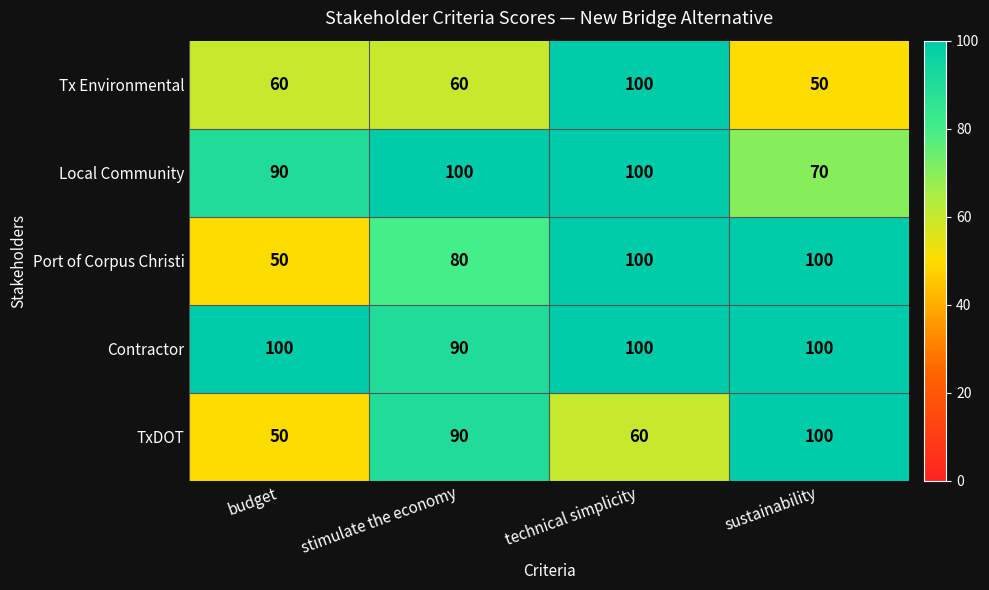

List the series in order of their overall mean, lowest first.

Tx Environmental, TxDOT, Port of Corpus Christi, Local Community, Contractor